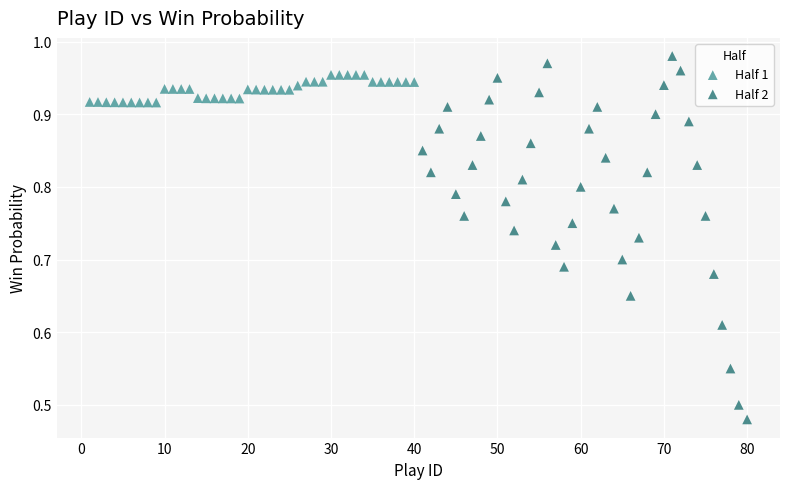

Which series reaches the maximum Y coordinate?

Half 2